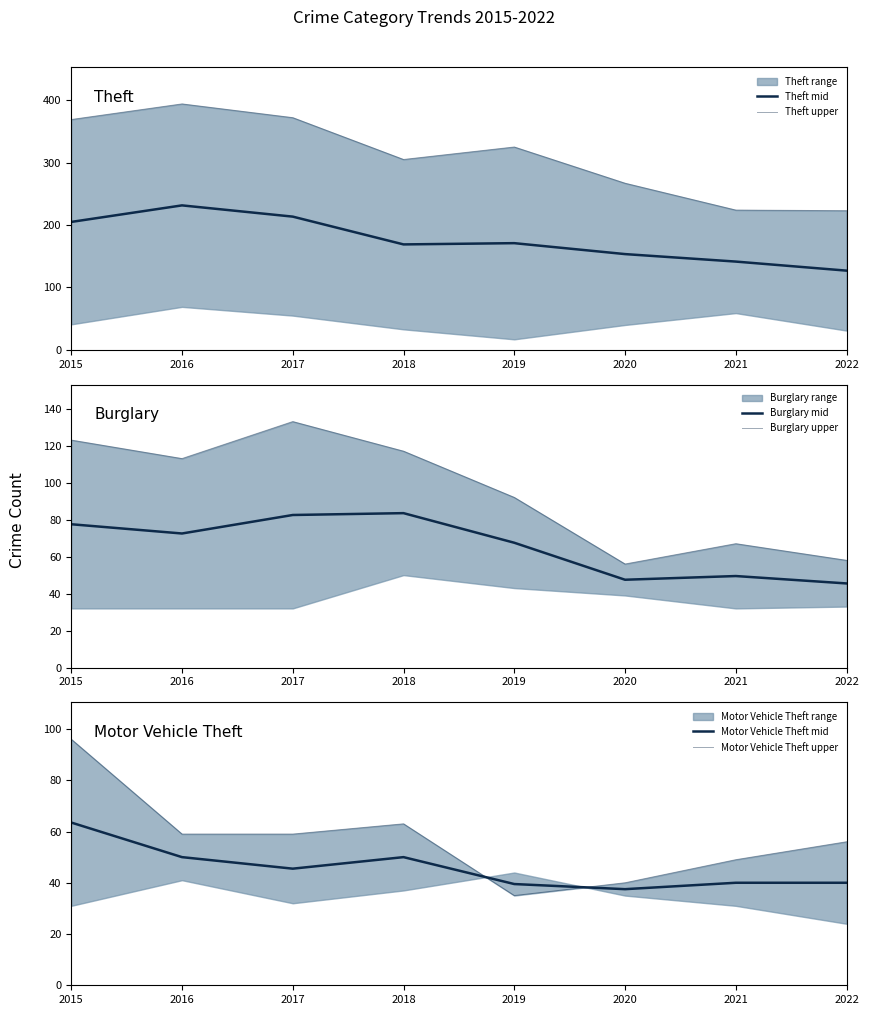

What is the highest value of the Motor Vehicle Theft mid series?

63.5